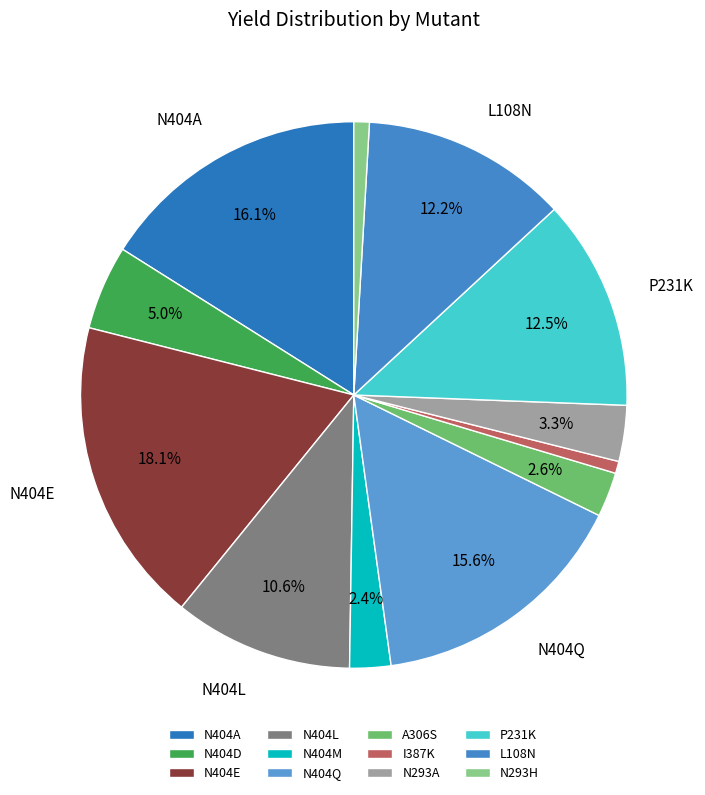

What percentage is the N404M slice, to the nearest percent?

2%